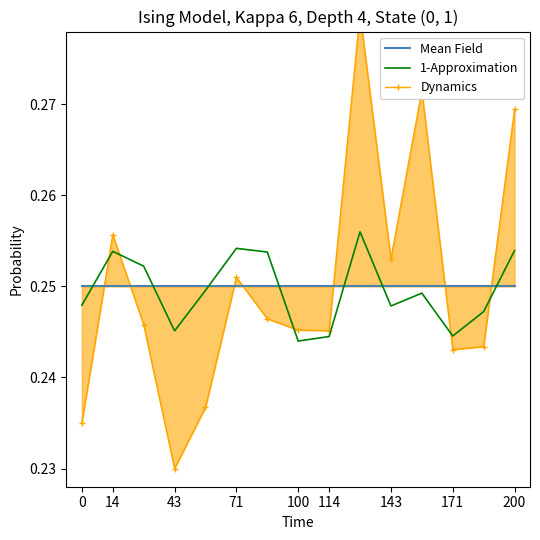

The 1-Approximation series shows 0.1 at 71. True or false?

False